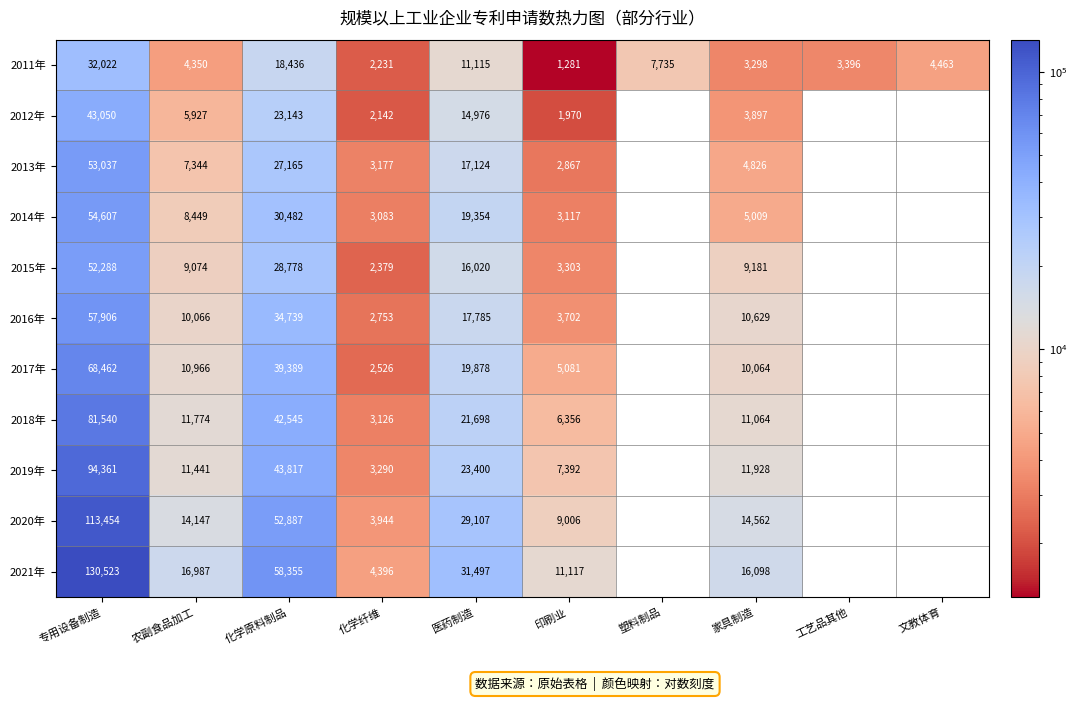

The 2021年 series shows 15187 at 印刷业. True or false?

False